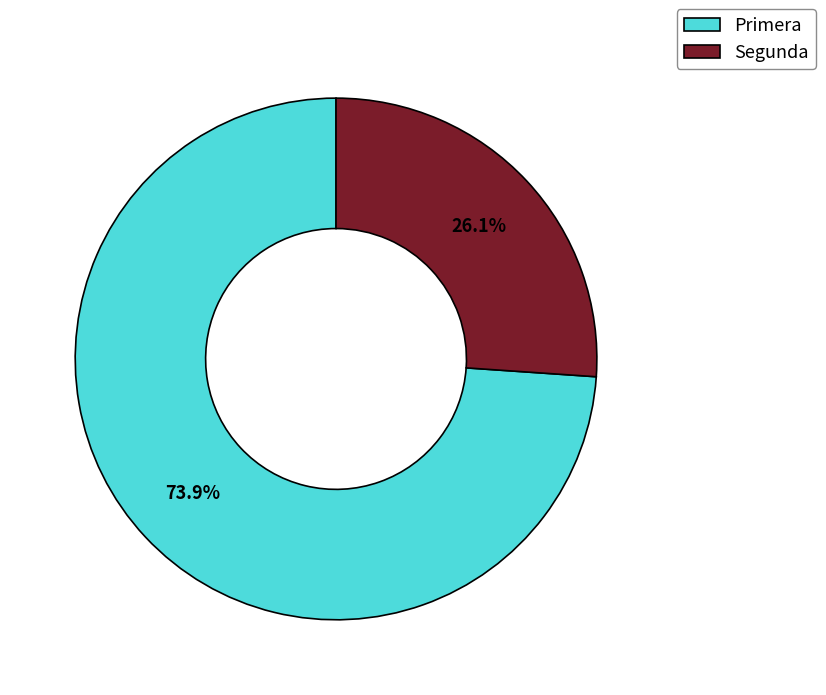

Which category has the biggest portion of the pie?

Primera